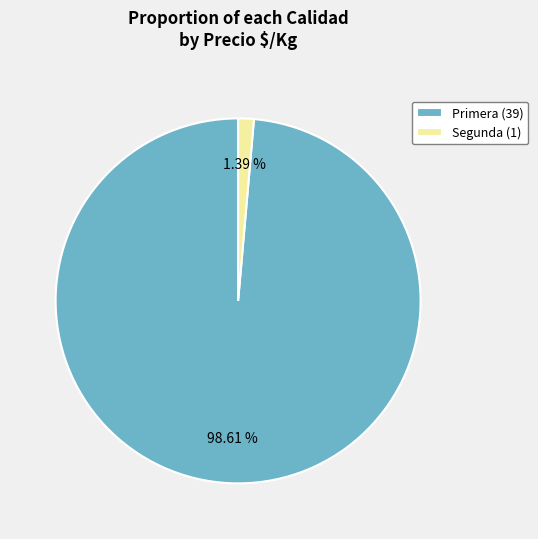

Combined, do Primera (39) and Segunda (1) account for over 50%?

Yes